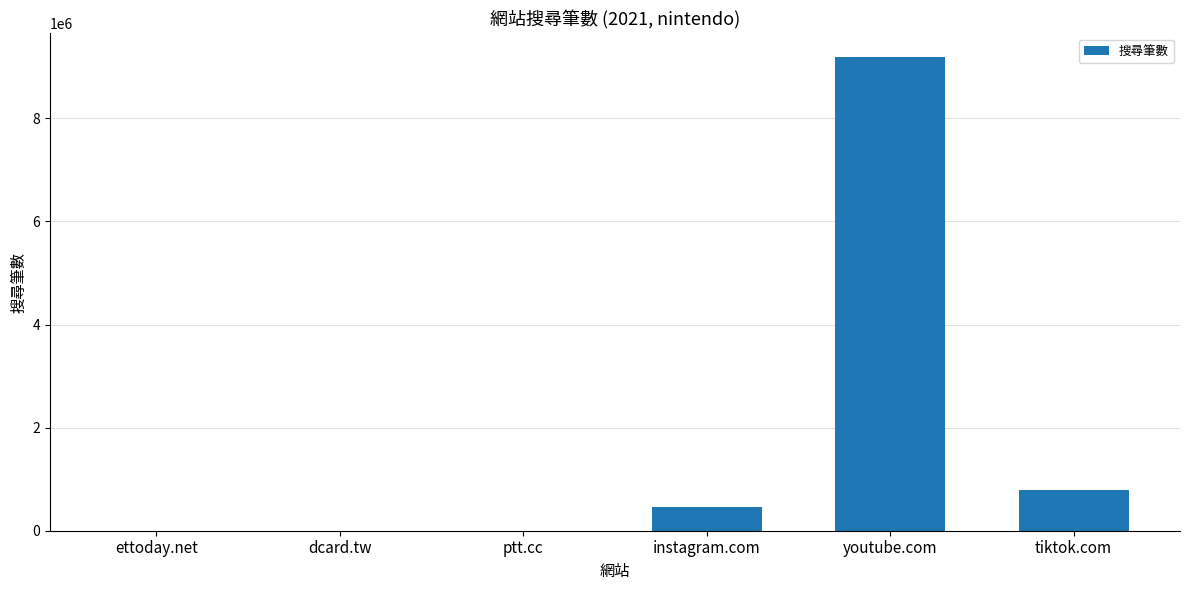

Which label corresponds to the largest value in the chart?

youtube.com